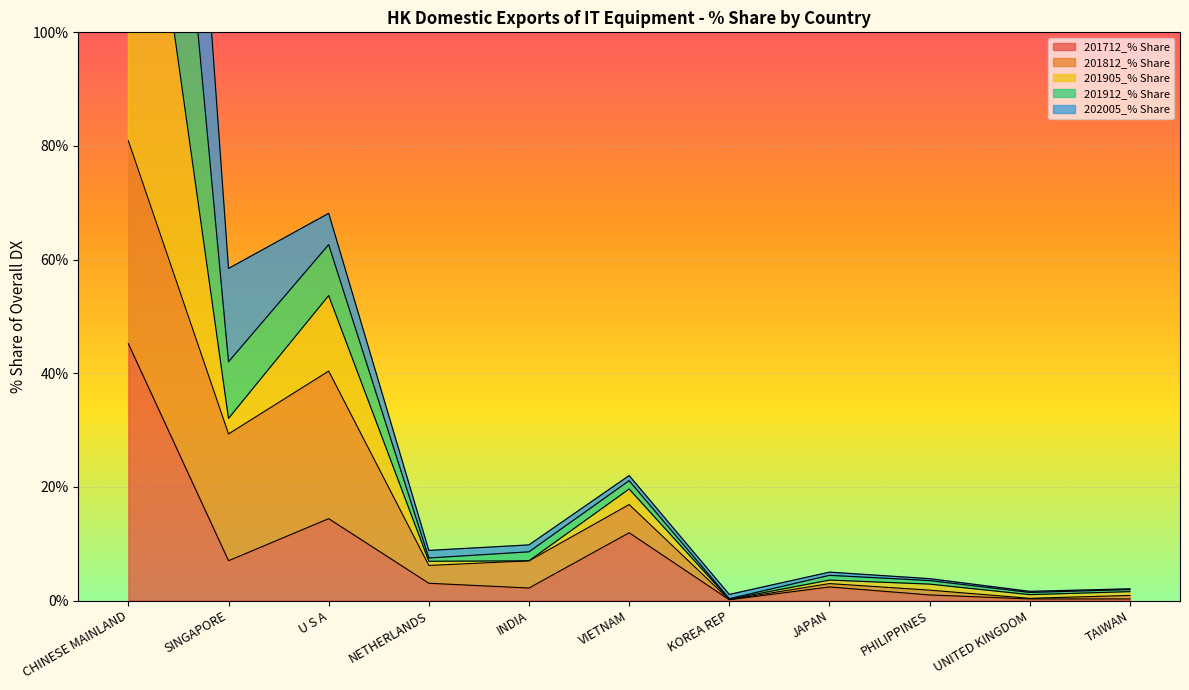

What is the approximate value of 201712_% Share at VIETNAM?

11.9